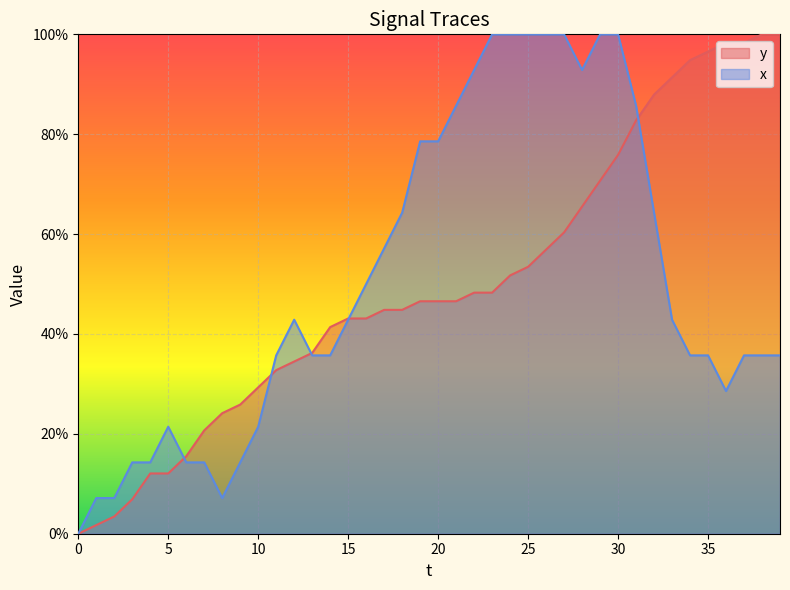

Which category has the highest value across all series?

38